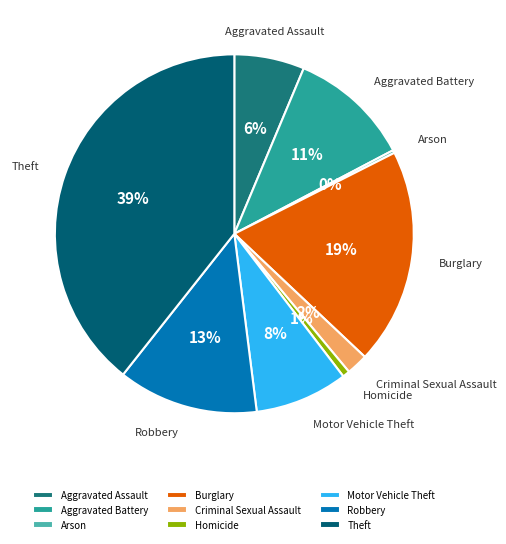

Is it true that Motor Vehicle Theft is 8% of the pie?

True